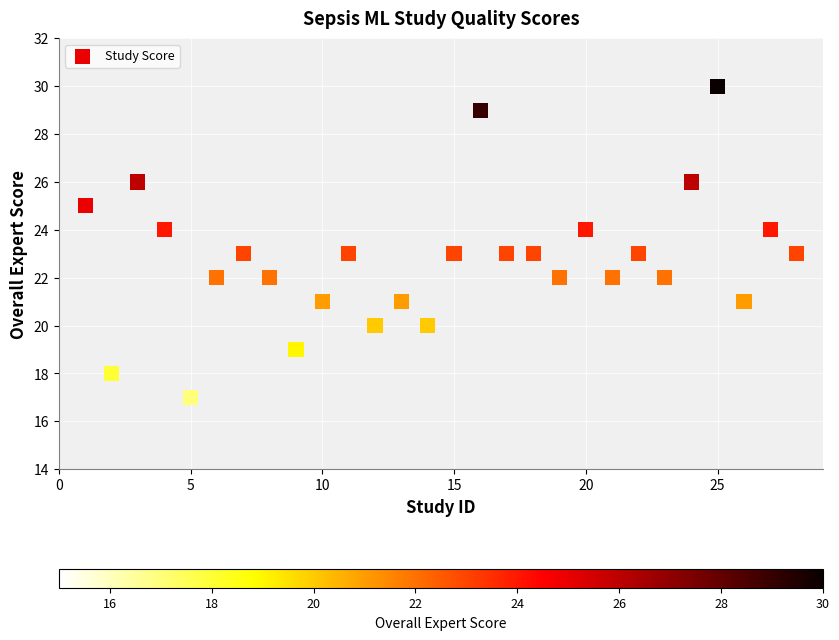

What is the range of Y values (max minus min)?

13